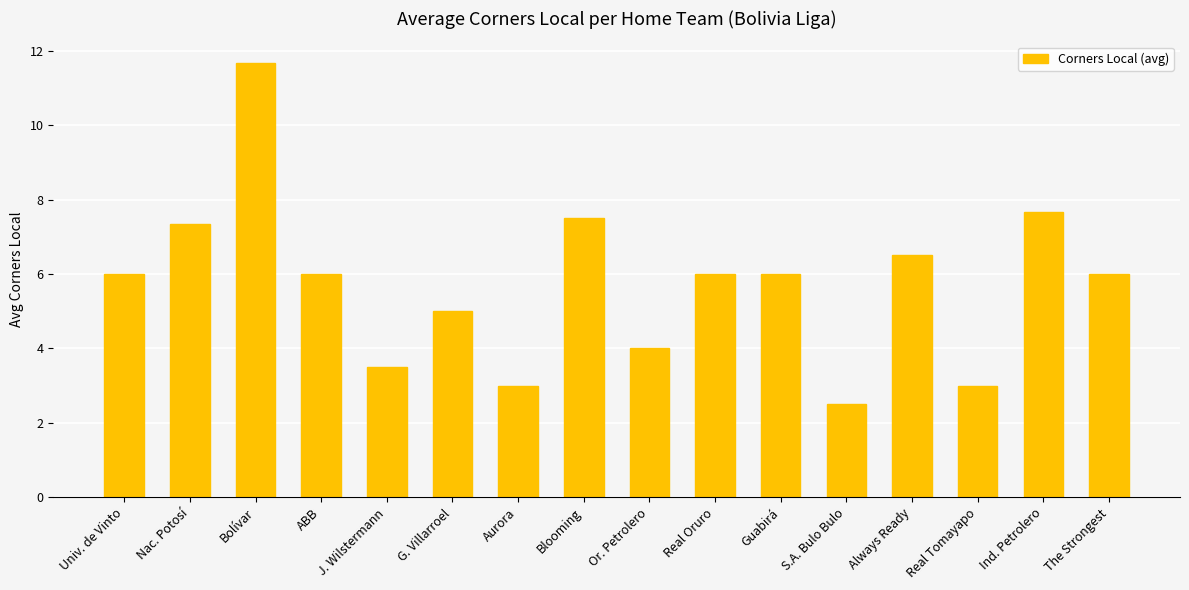

How many distinct data groups are displayed?

1